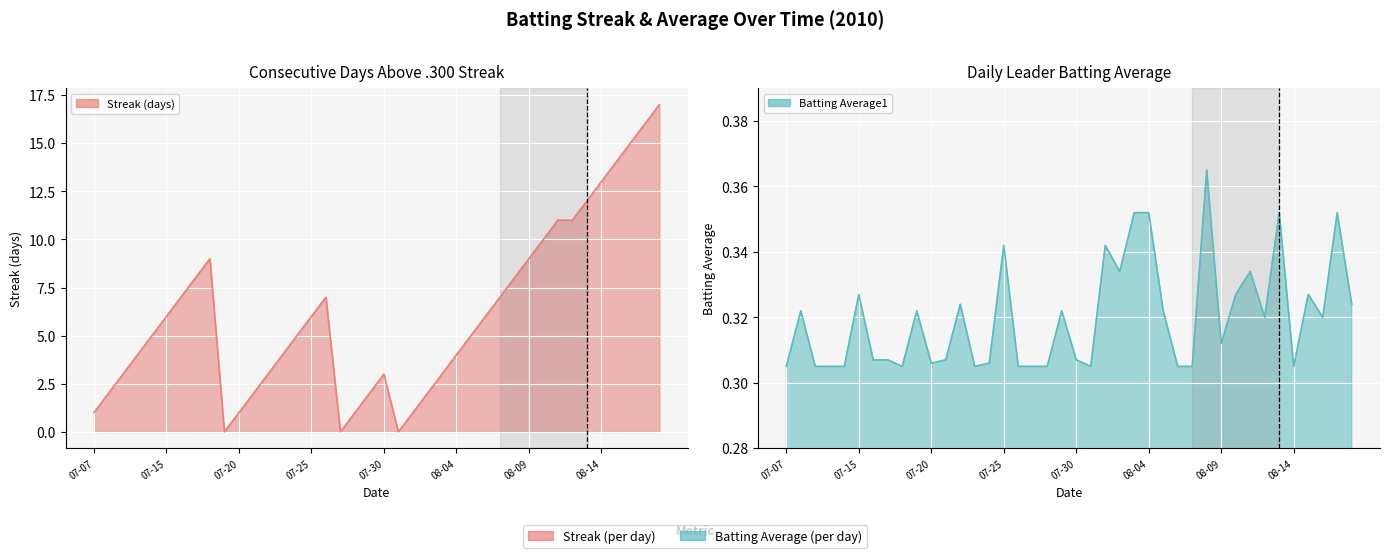

In Batting Average1, how many points are higher than both neighbors (excluding endpoints)?

12